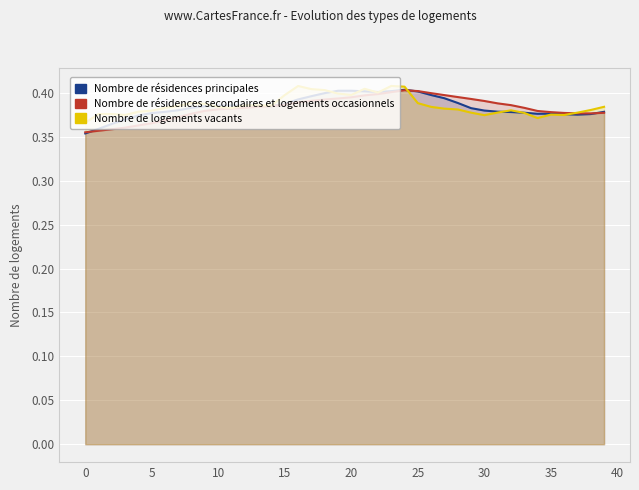

Which series has the largest range (max minus min)?

Nombre de résidences principales